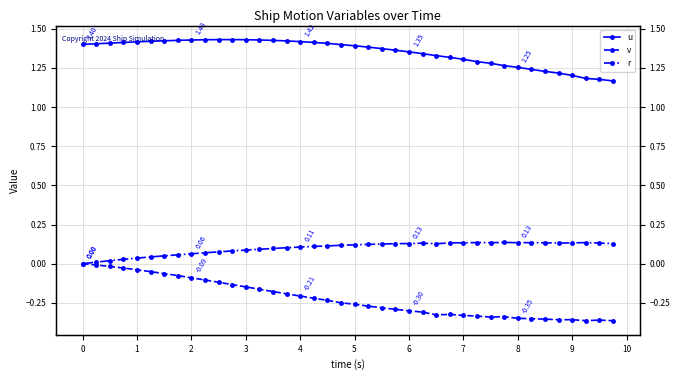

What is the label of the 8th point from the left?

6